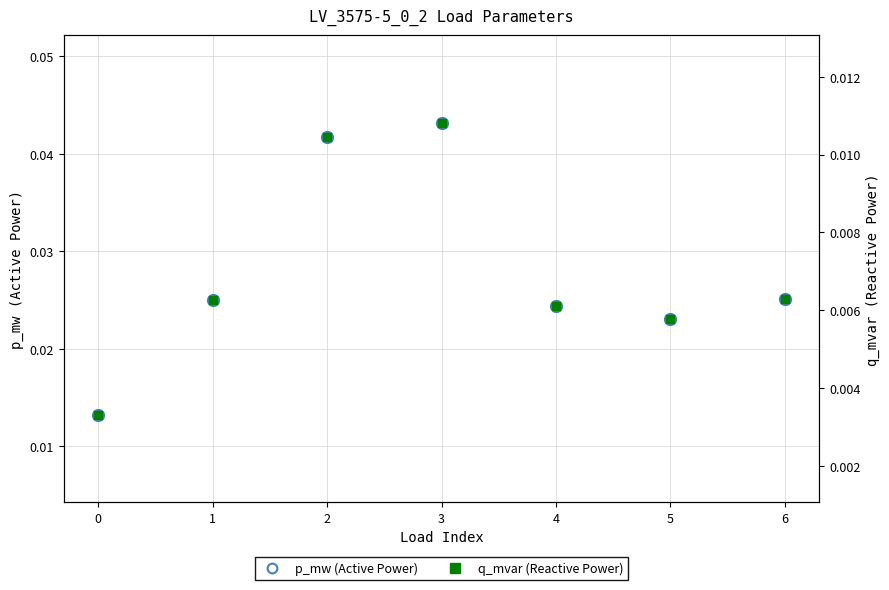

True or false: q_mvar and p_mw intersect in this chart.

False